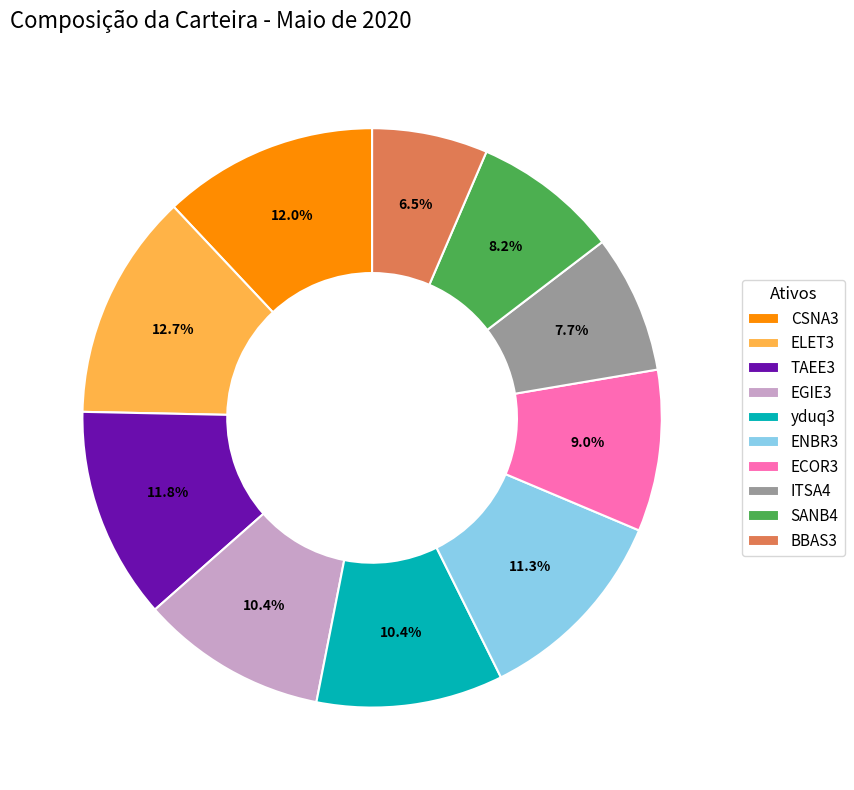

Does any single category account for the majority?

No